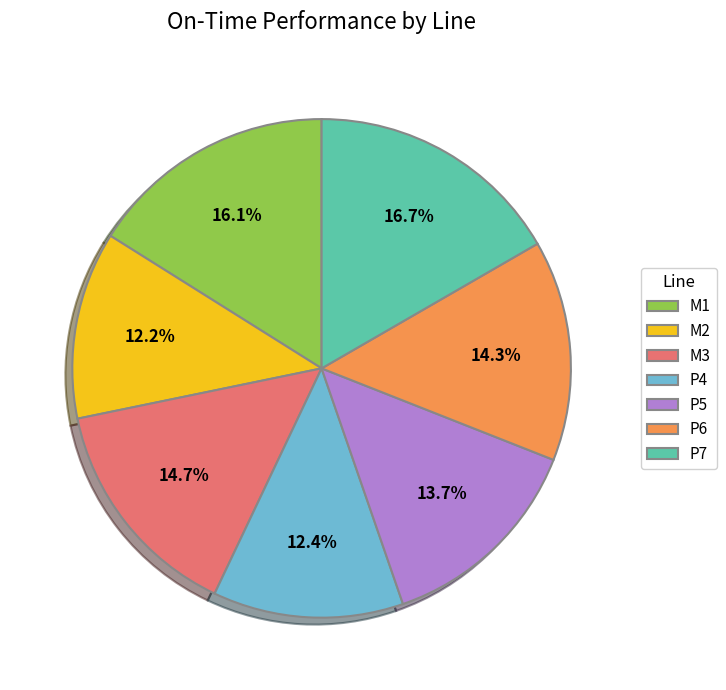

How much of the chart is everything except P6?

85.7%